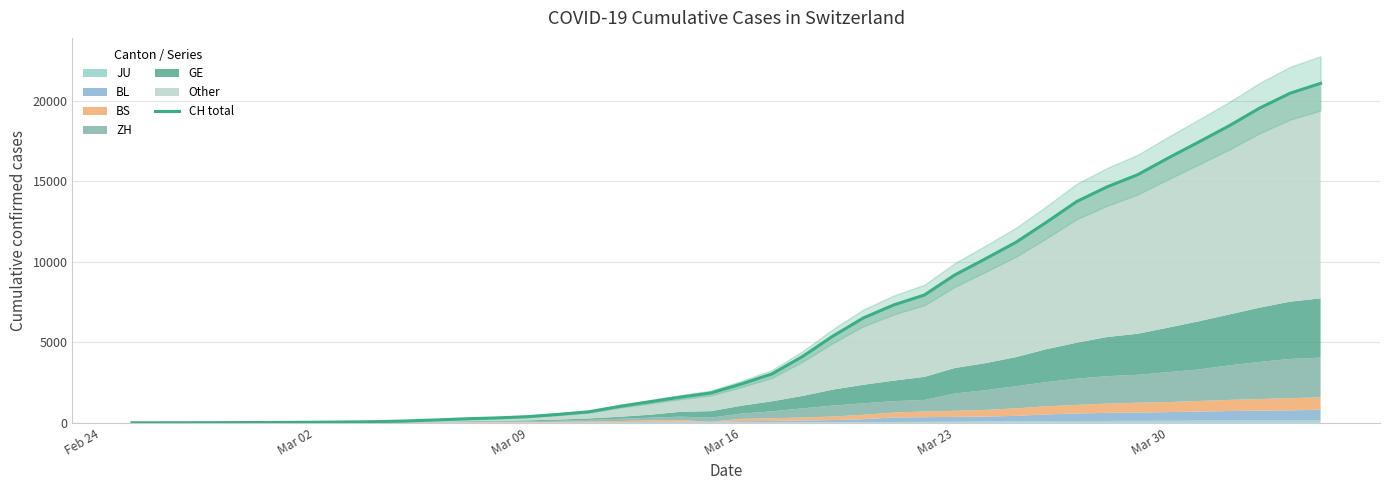

Reading left to right, transcribe all the data shown in this chart.

1	2	6	12	19	26	36	52	71	116	181	253	308	385	526	687	1022	1310	1598	1856	2415	3037	4116	5388	6516	7326	7939	9187	10185	11210	12452	13749	14662	15416	16449	17442	18451	19552	20476	21088